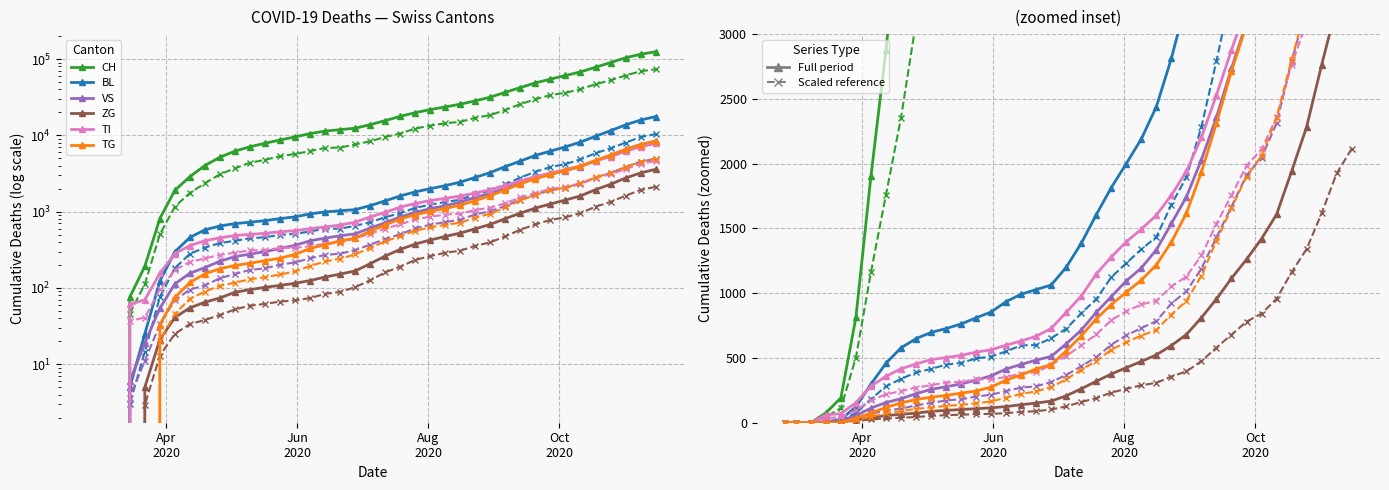

What are all the series names shown in the legend?

CH, BL, VS, ZG, TI, TG